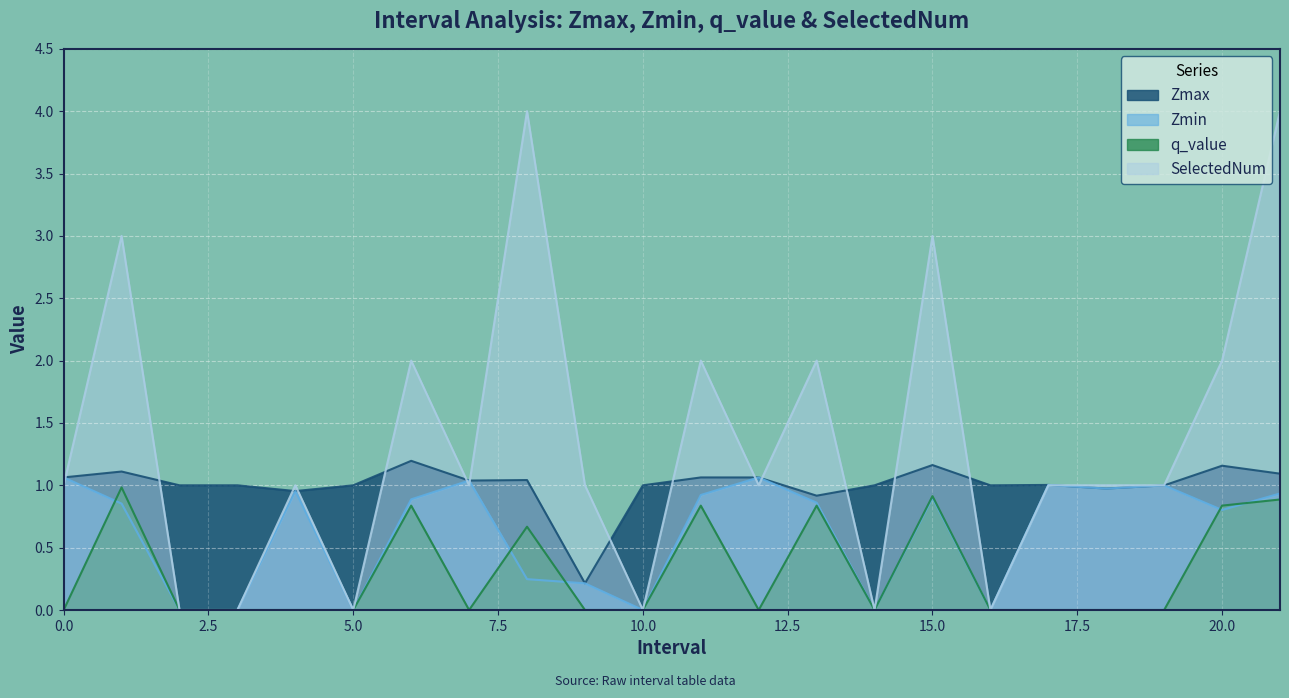

What is the difference between the second highest and minimum values in the SelectedNum series?

4.0